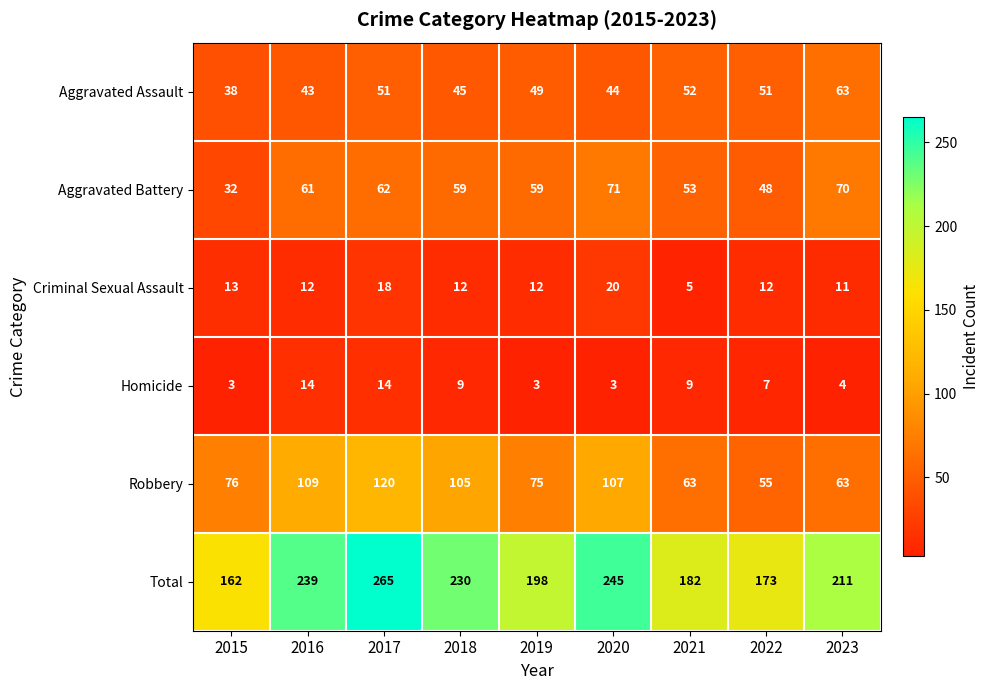

What is the spread (max minus min) of values at 2019?

195